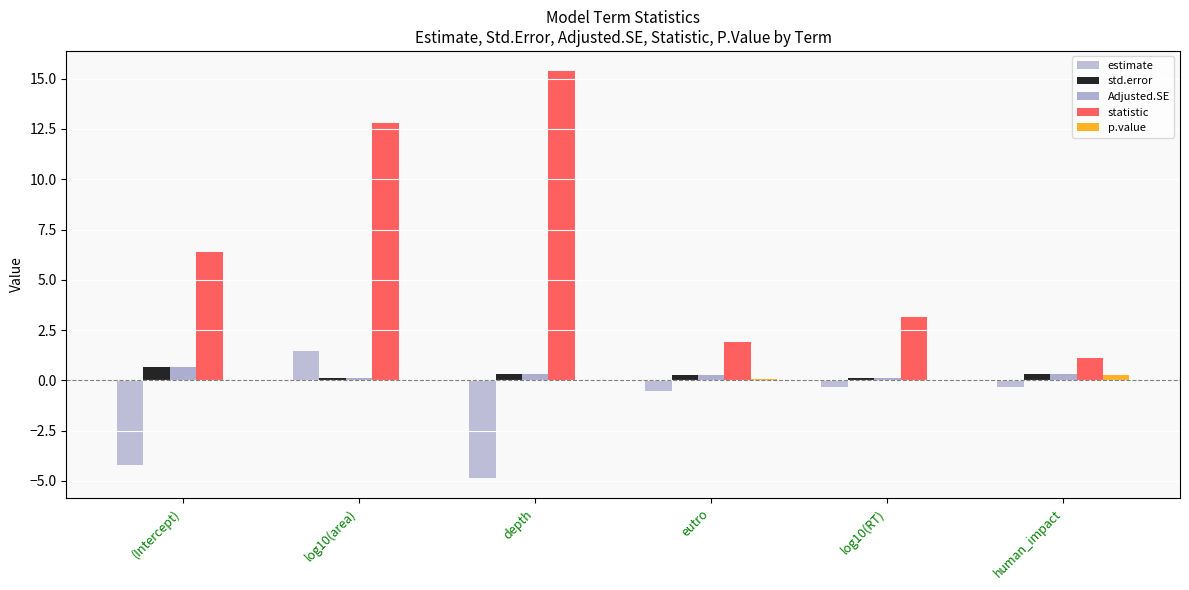

Count the number of data series in this chart.

5